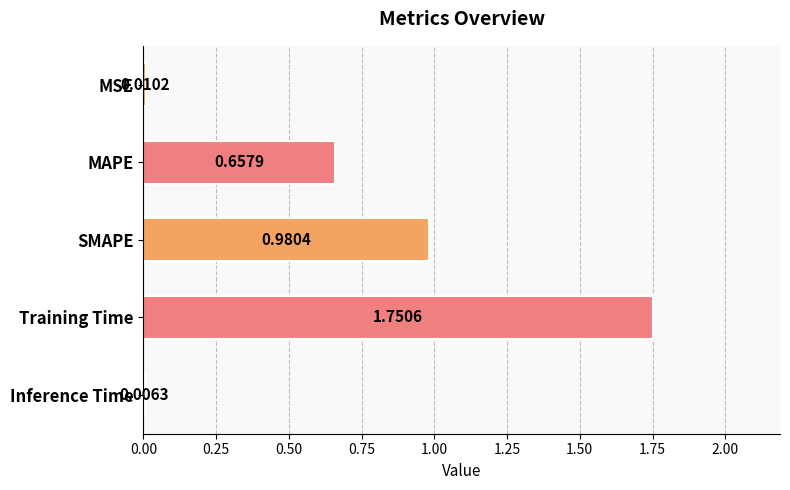

Where is the data nearest to the value 0?

Inference Time